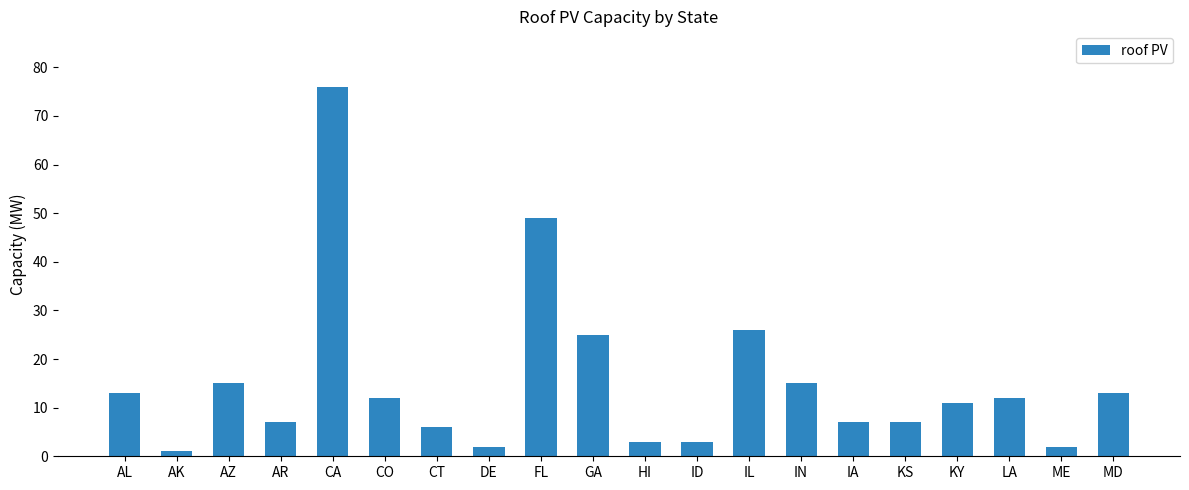

Does the chart contain any negative values?

No